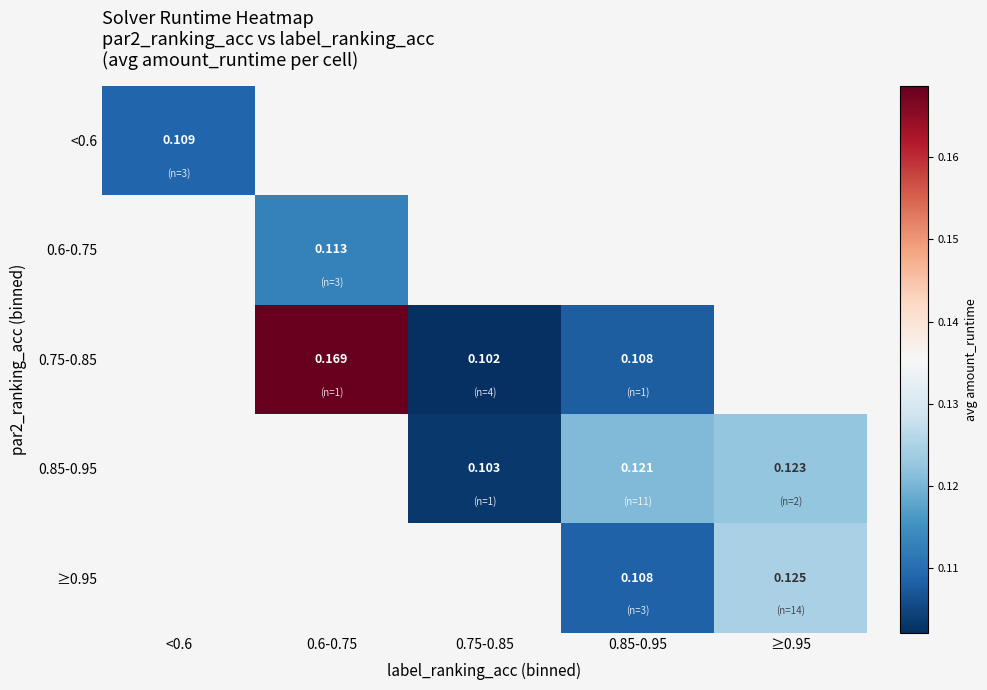

Is the value of ≥0.95 at 0.75-0.85 greater than the value of <0.6 at 0.85-0.95?

No